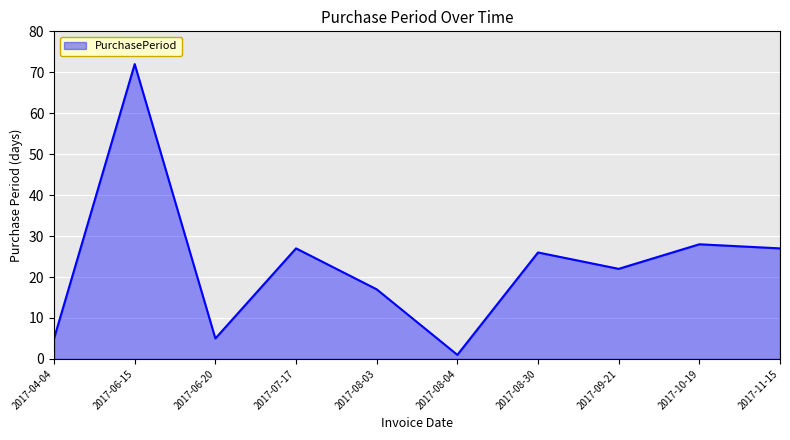

Reading left to right, transcribe all the data shown in this chart.

5	72	5	27	17	1	26	22	28	27